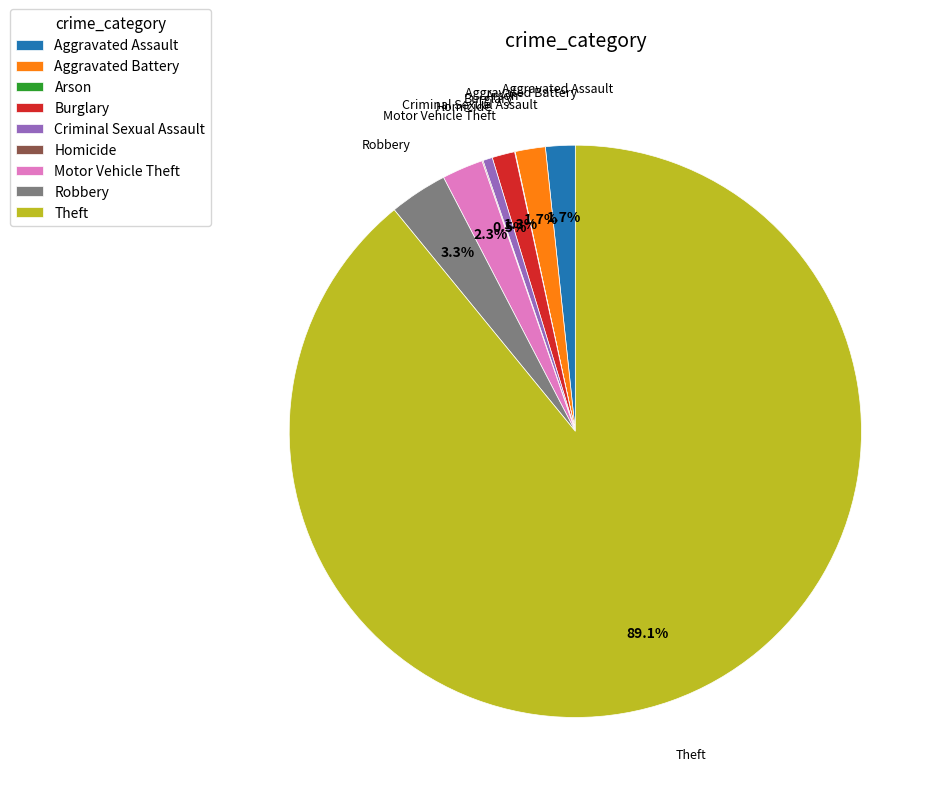

Which category has the biggest portion of the pie?

Theft